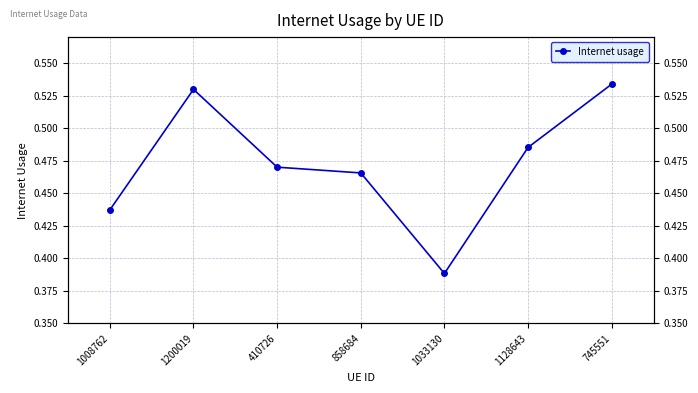

Rank the categories by value from highest to lowest.

745551, 1200019, 1128643, 410726, 858684, 1008762, 1033130